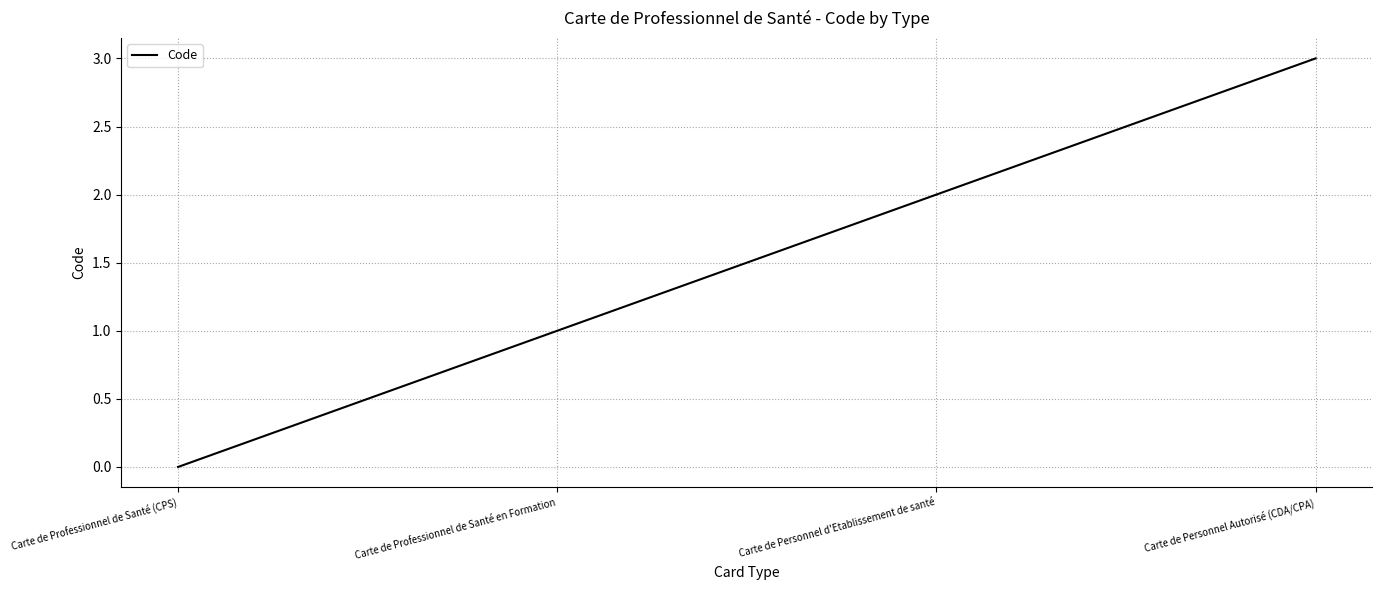

Reading left to right, list all the values displayed in this chart.

Carte de Professionnel de Santé (CPS)=0	Carte de Professionnel de Santé en Formation=1	Carte de Personnel d'Etablissement de santé=2	Carte de Personnel Autorisé (CDA/CPA)=3